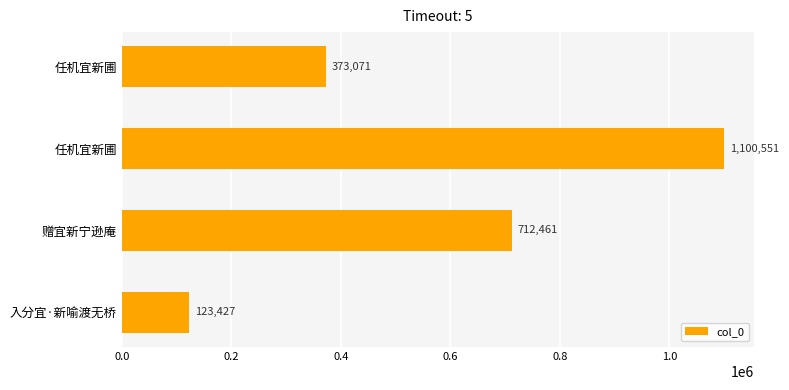

How many values are below 712461?

2